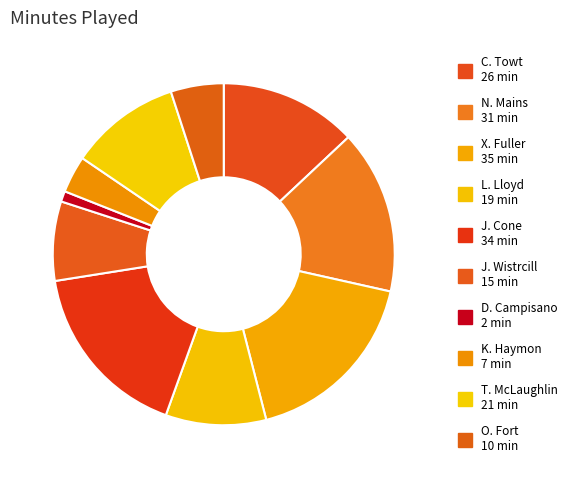

Does any single category account for the majority?

No